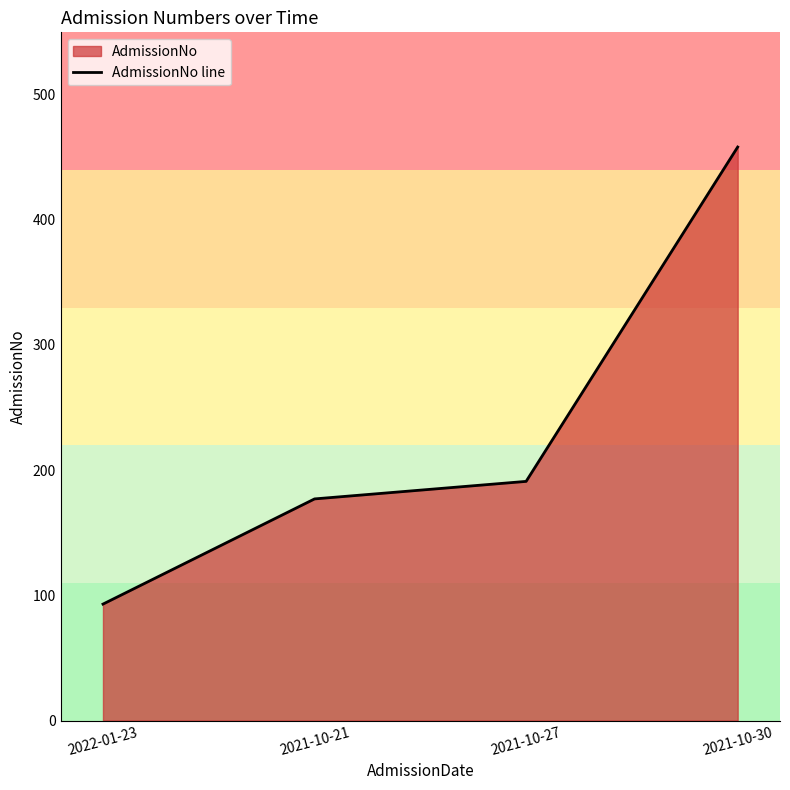

Reading left to right, transcribe all the data shown in this chart.

2022-01-23=93	2021-10-21=177	2021-10-27=191	2021-10-30=458